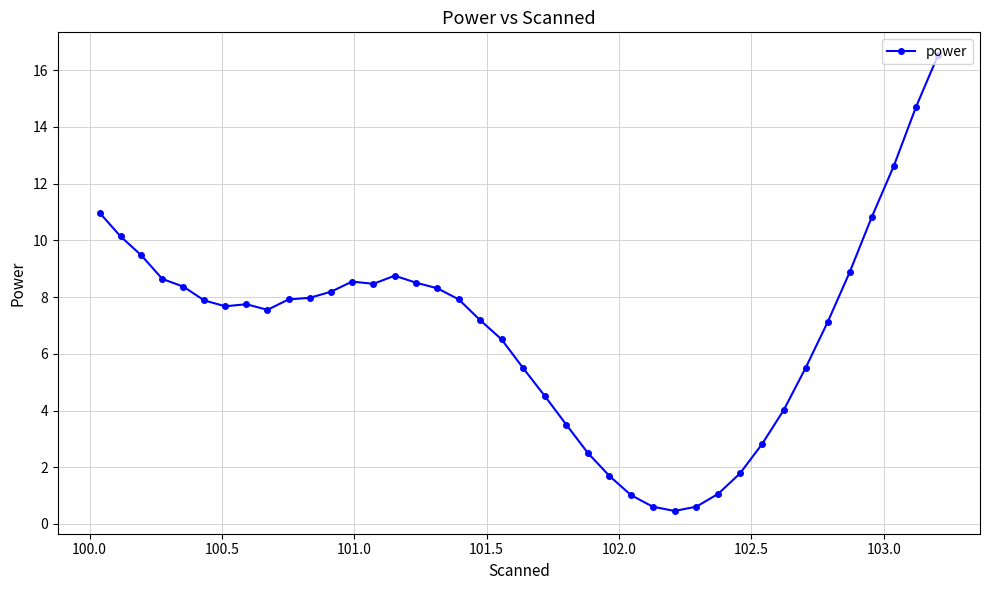

What is the maximum value shown in the chart?

16.5